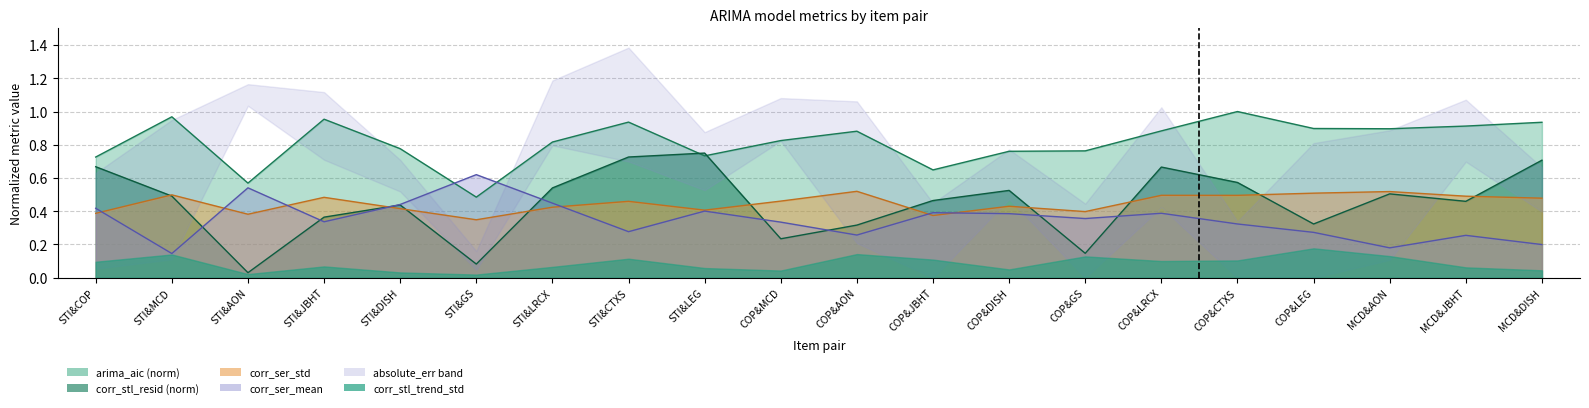

What position from the right is STI&LRCX?

14